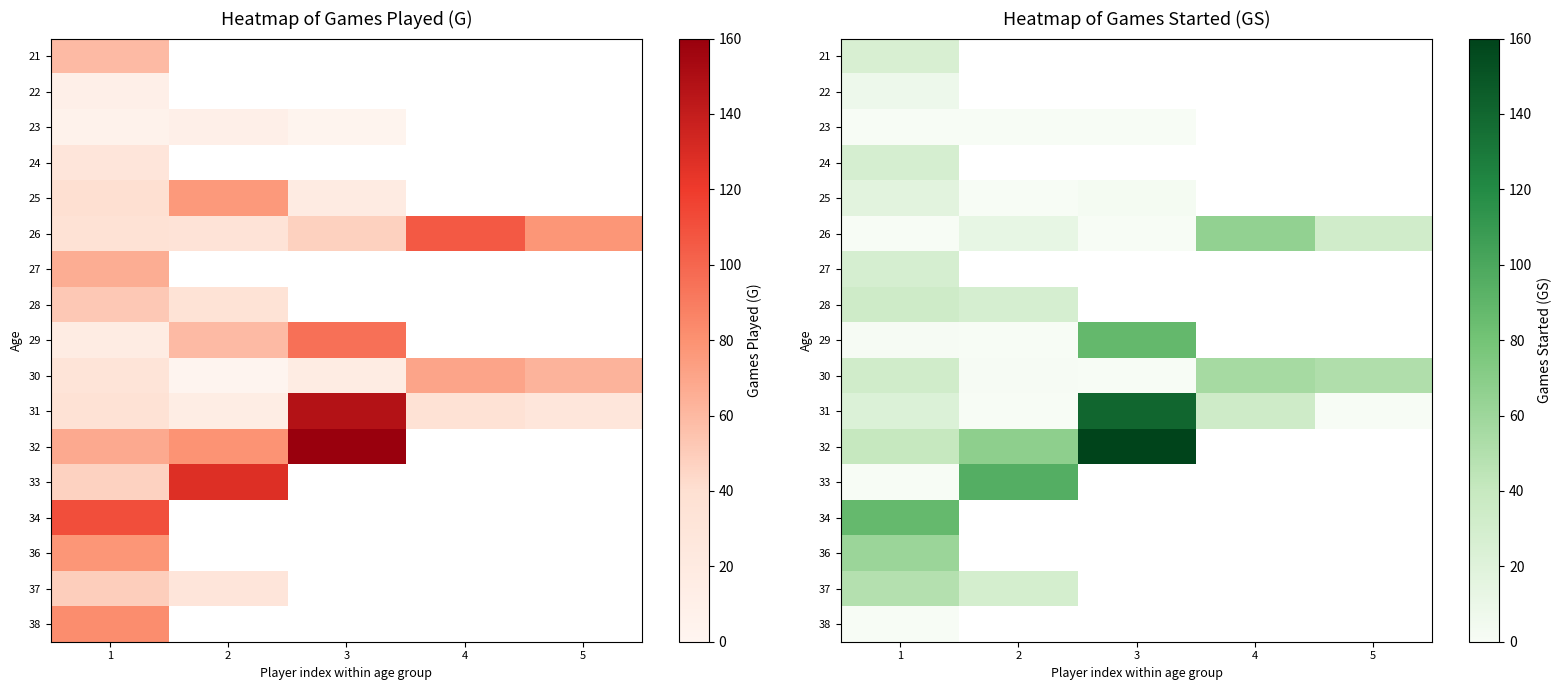

Which category has the highest value in the 26 series?

4